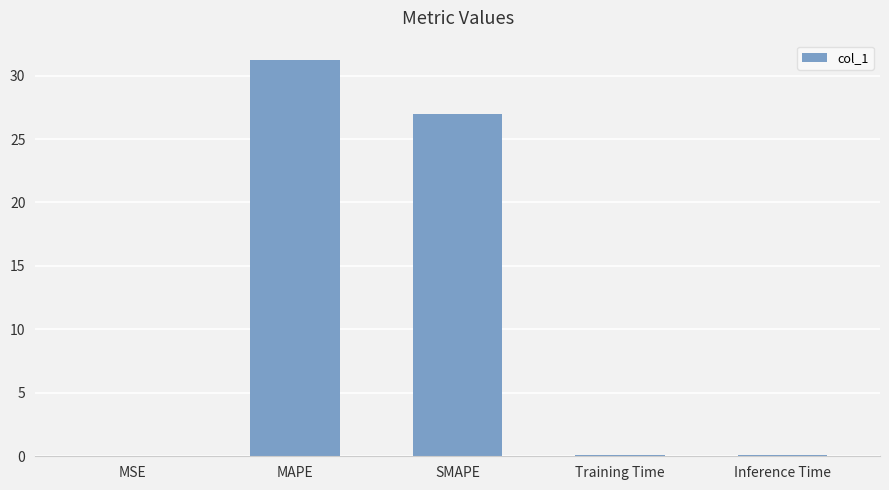

At which category does the chart reach its peak across all series?

MAPE